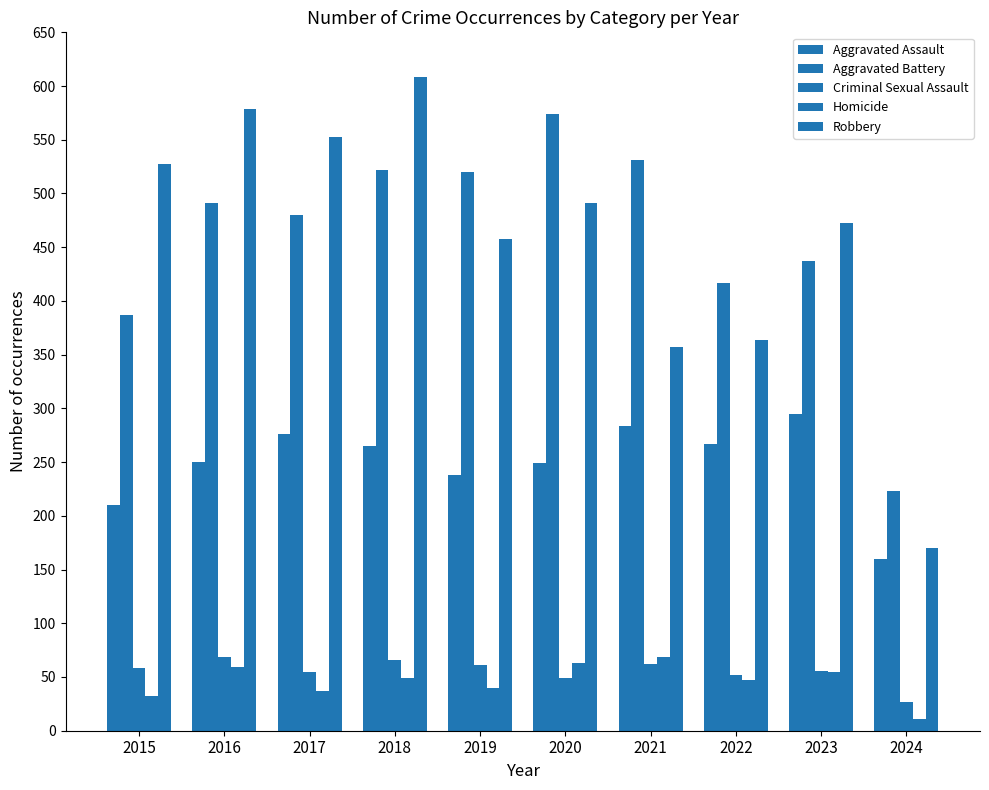

At 2016, list the series in order from smallest to largest.

Homicide, Criminal Sexual Assault, Aggravated Assault, Aggravated Battery, Robbery